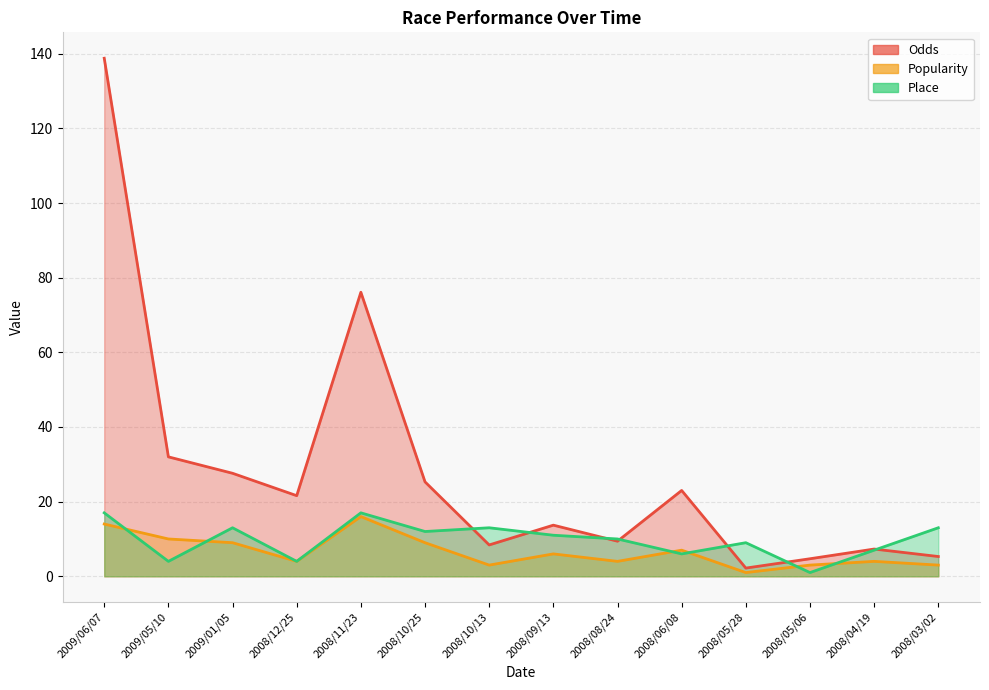

What are all the series names shown in the legend?

Odds, Popularity, Place